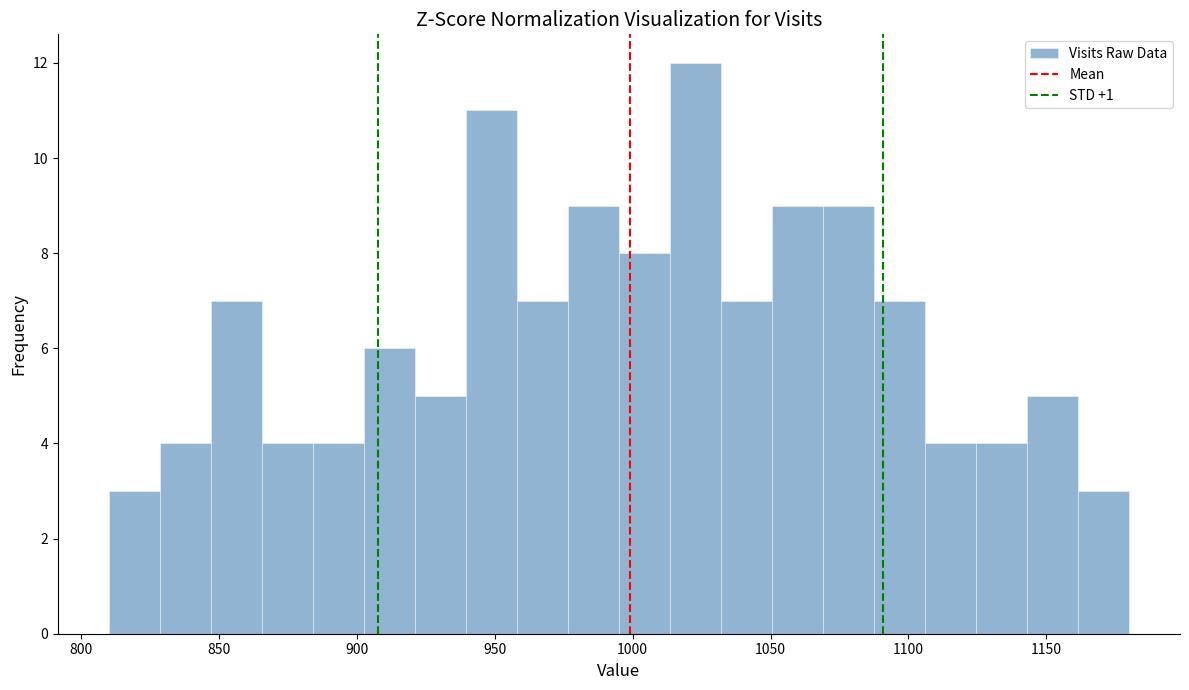

Read against the x-axis, roughly where is the centre of the tallest bar?

1025